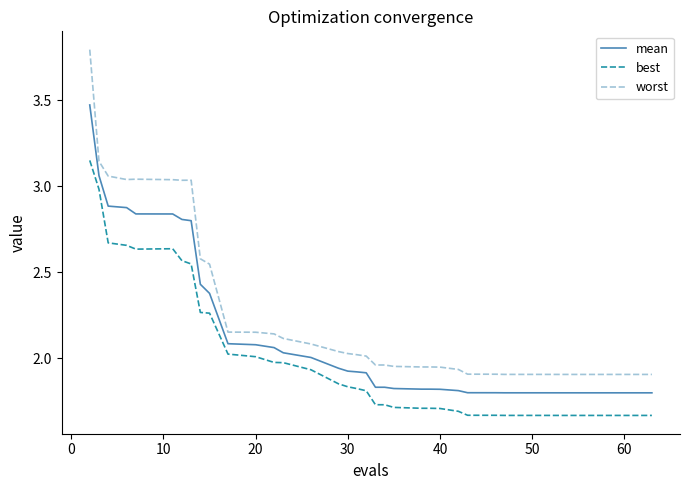

How many distinct data groups are displayed?

3